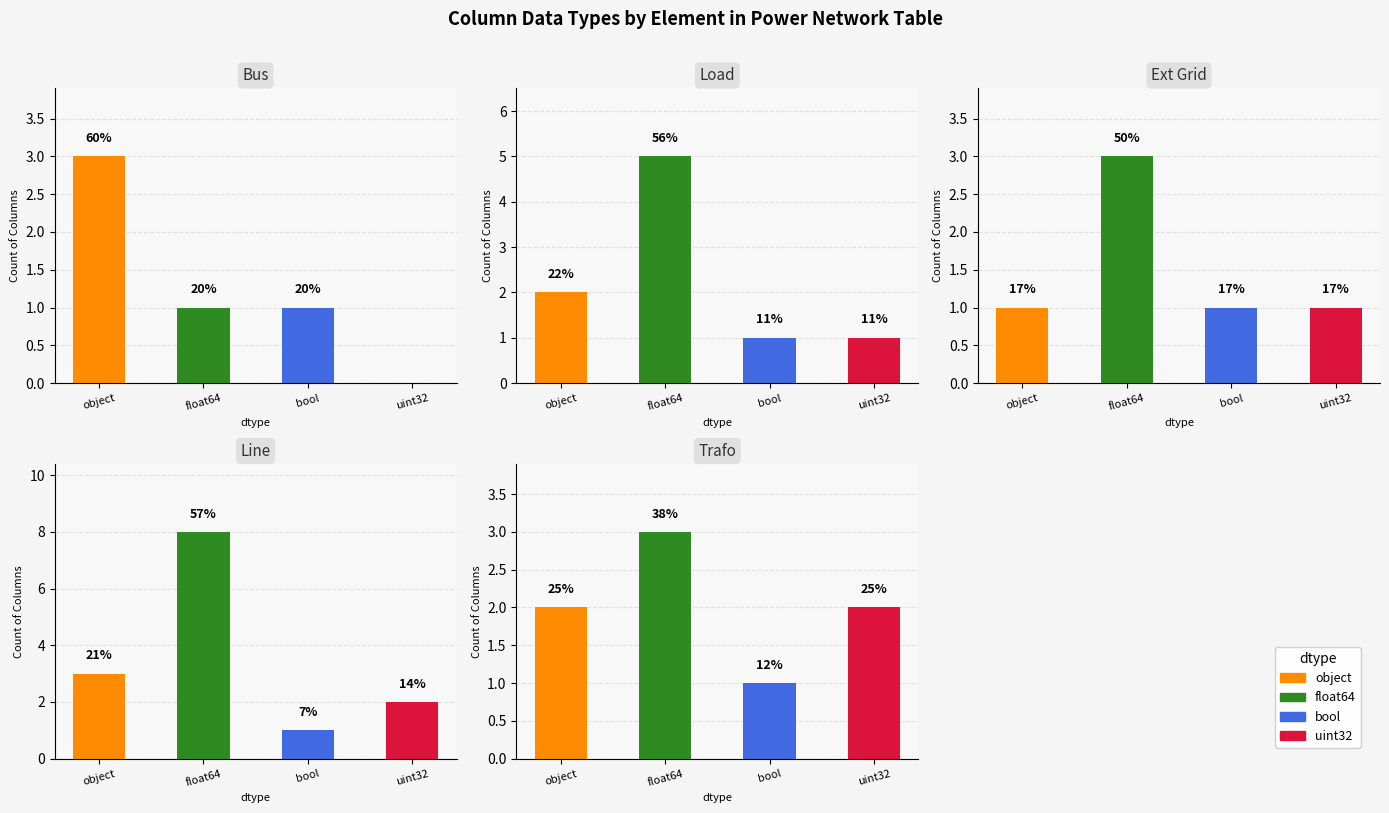

At how many categories does at least one series exceed 3?

1